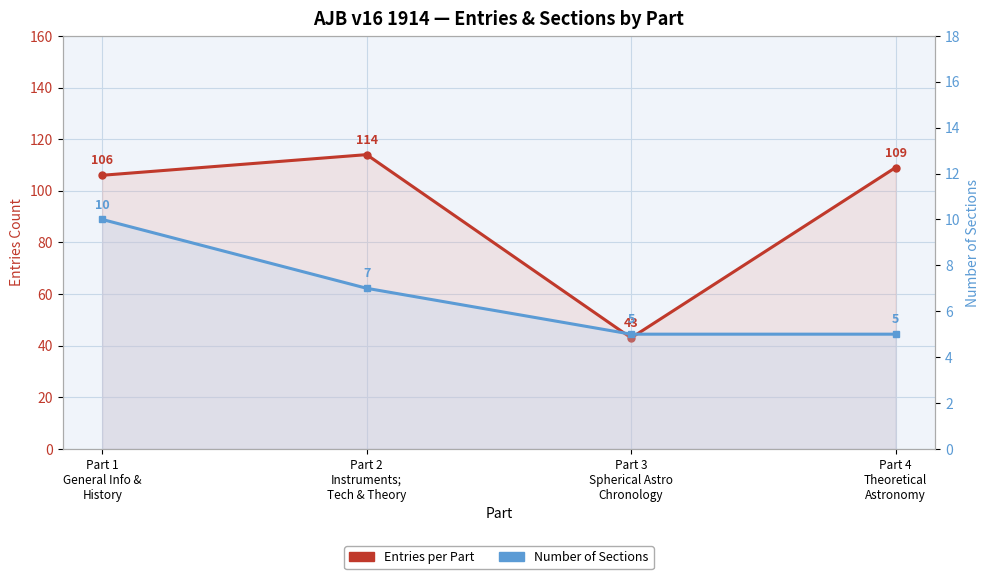

Which category has the highest value across all series?

Part 2
Instruments;
Tech & Theory